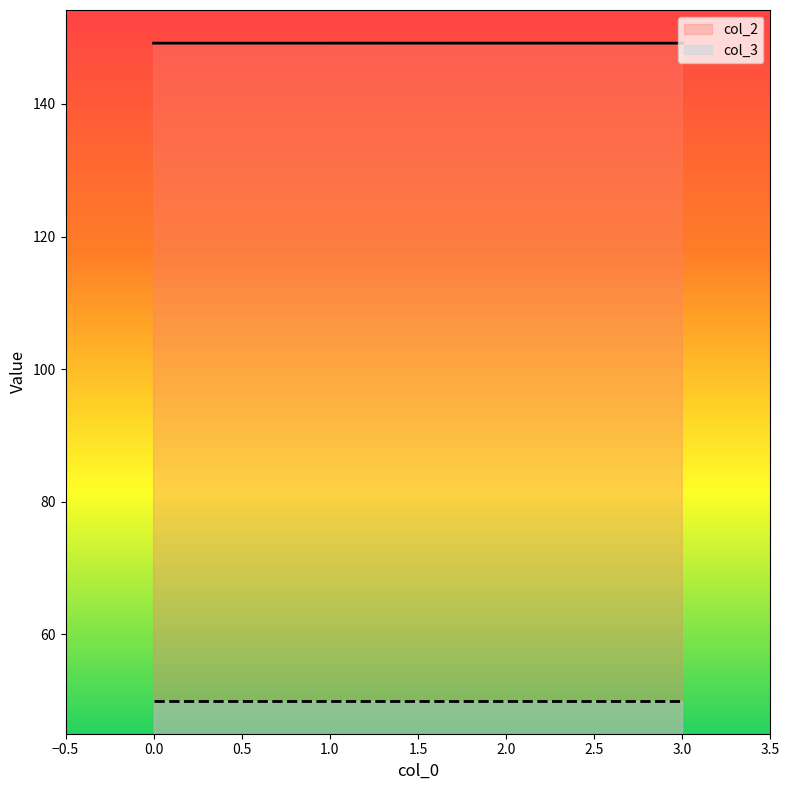

Rank the categories by value from lowest to highest.

3, 0, 1, 2